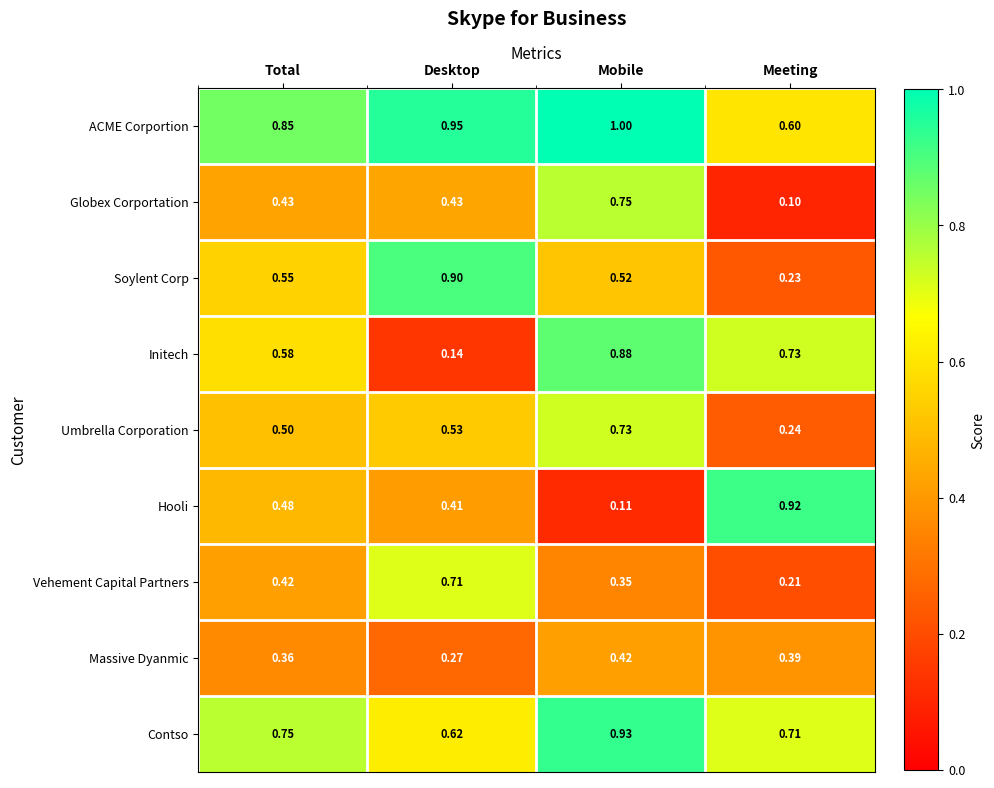

Which series changed the most between Total and Mobile?

Hooli